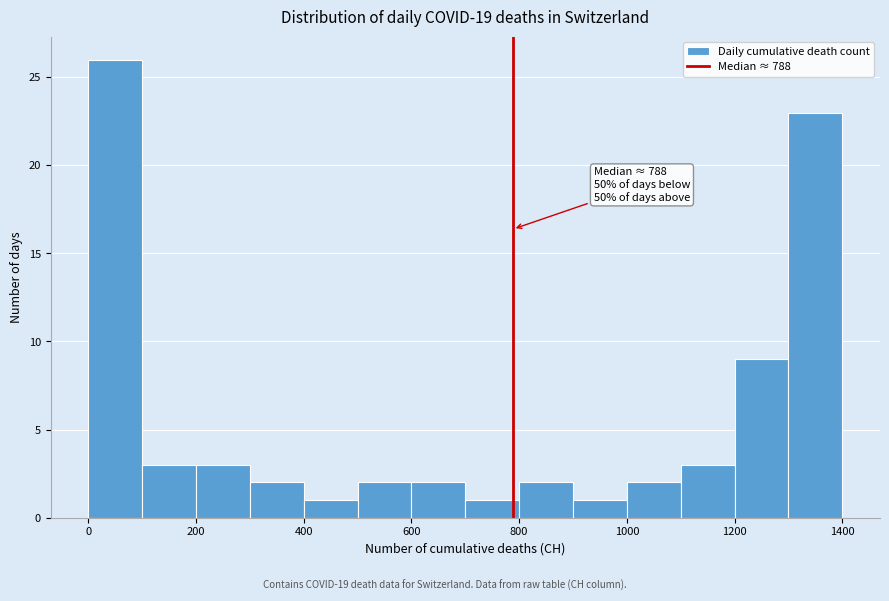

Over which range of the x-axis is the bar tallest?

0 to 100